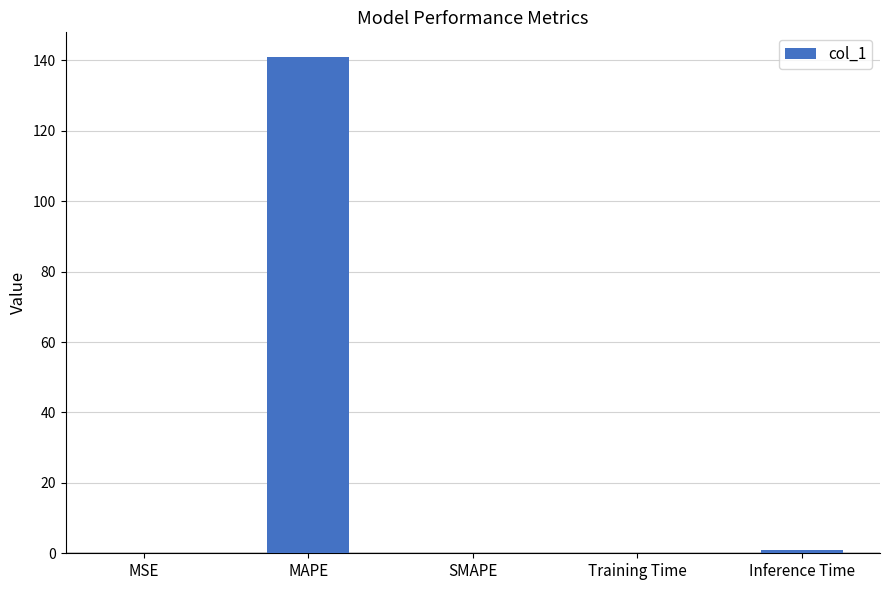

Are the bars horizontal?

No